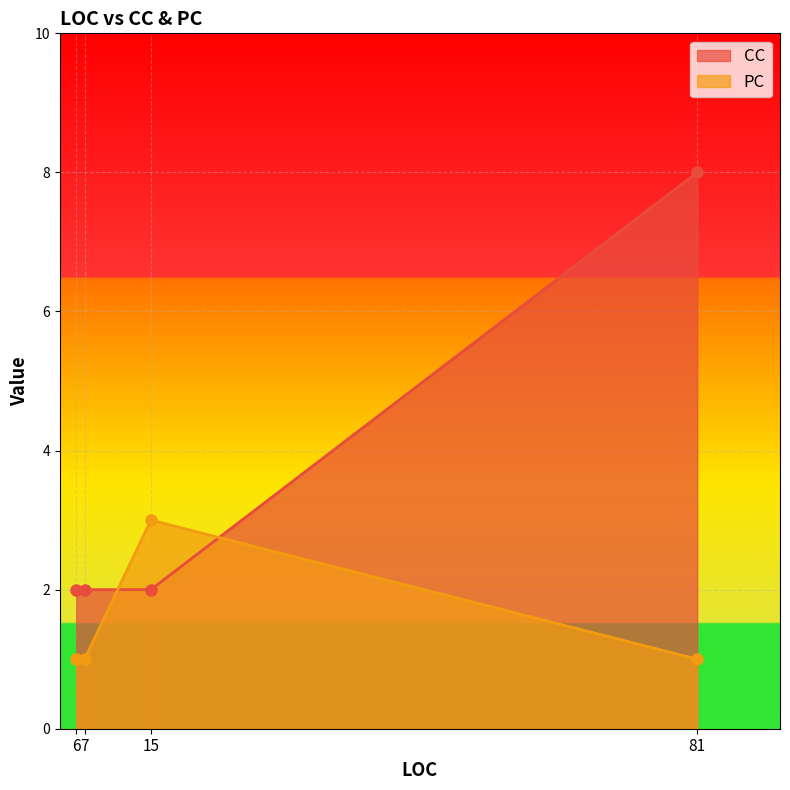

What is the difference between the highest and lowest values at 81?

7